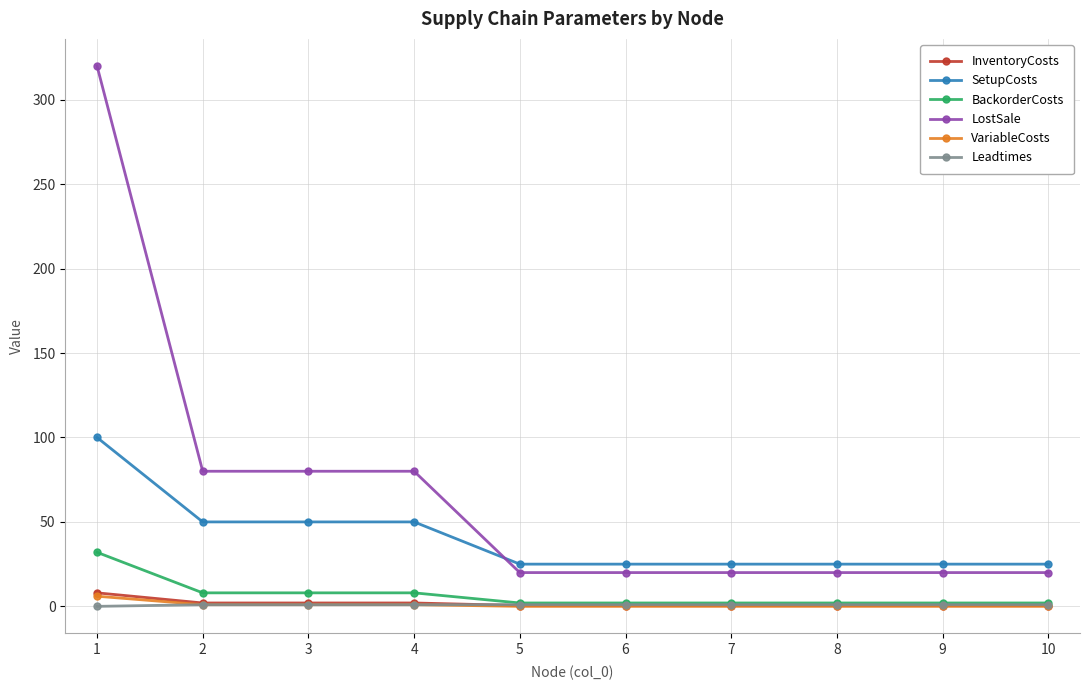

At how many categories does at least one series exceed 220?

1